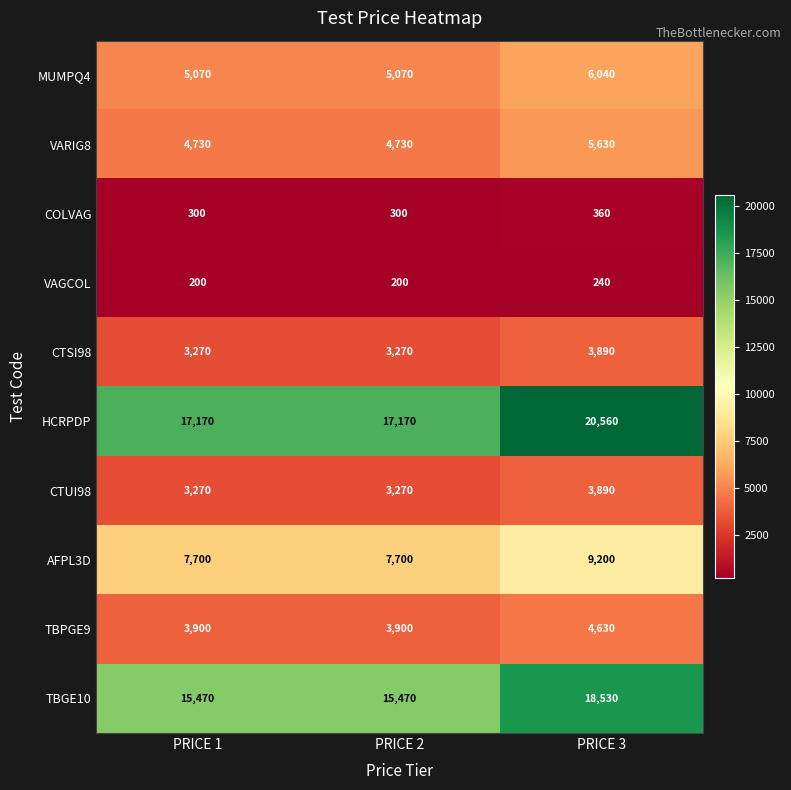

What is the spread (max minus min) of values at PRICE 2?

16970